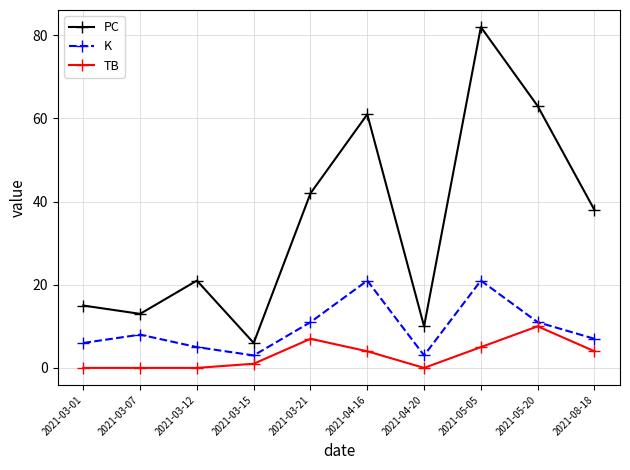

Is it true that TB equals 4 at 2021-04-20?

False